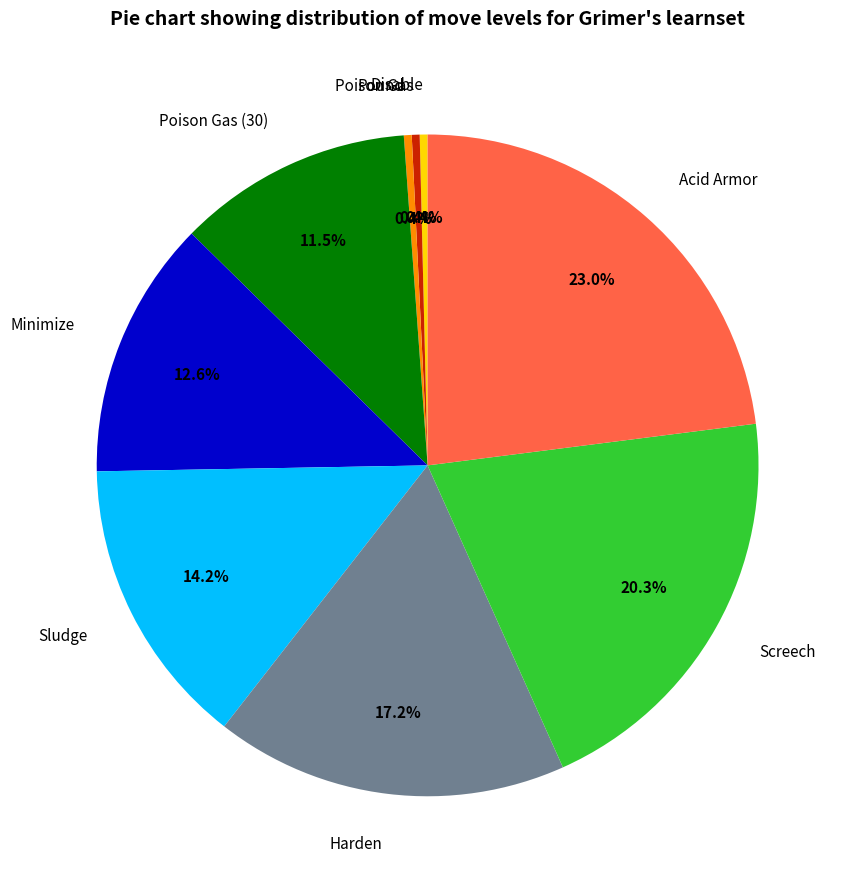

Combined, do Poison Gas and Sludge account for over 50%?

No